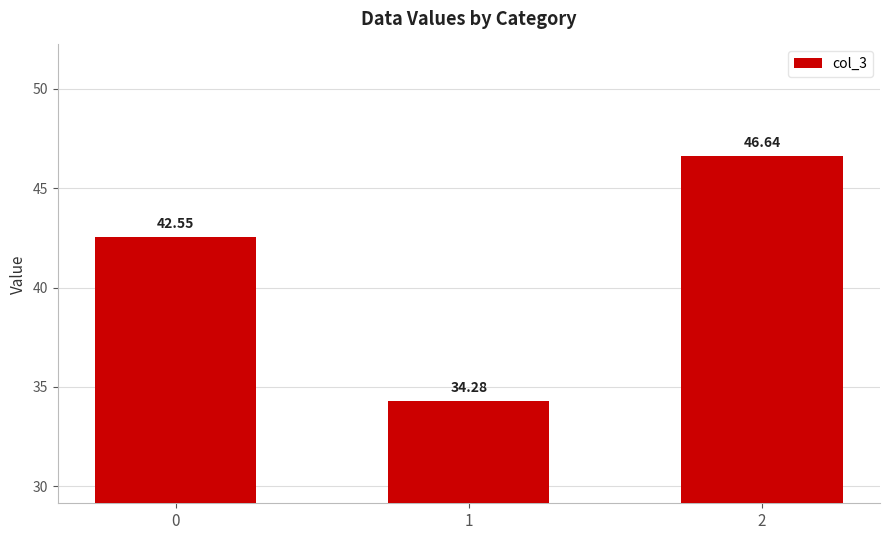

What is the average value?

41.2